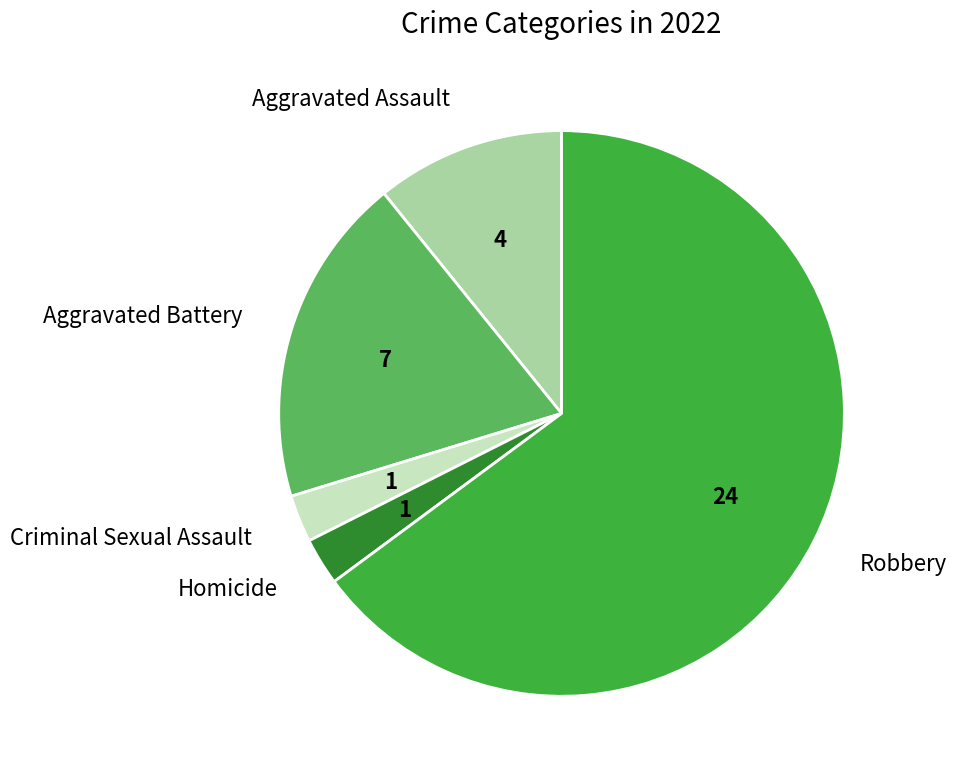

Do Criminal Sexual Assault and Robbery together represent more than half of the pie?

Yes